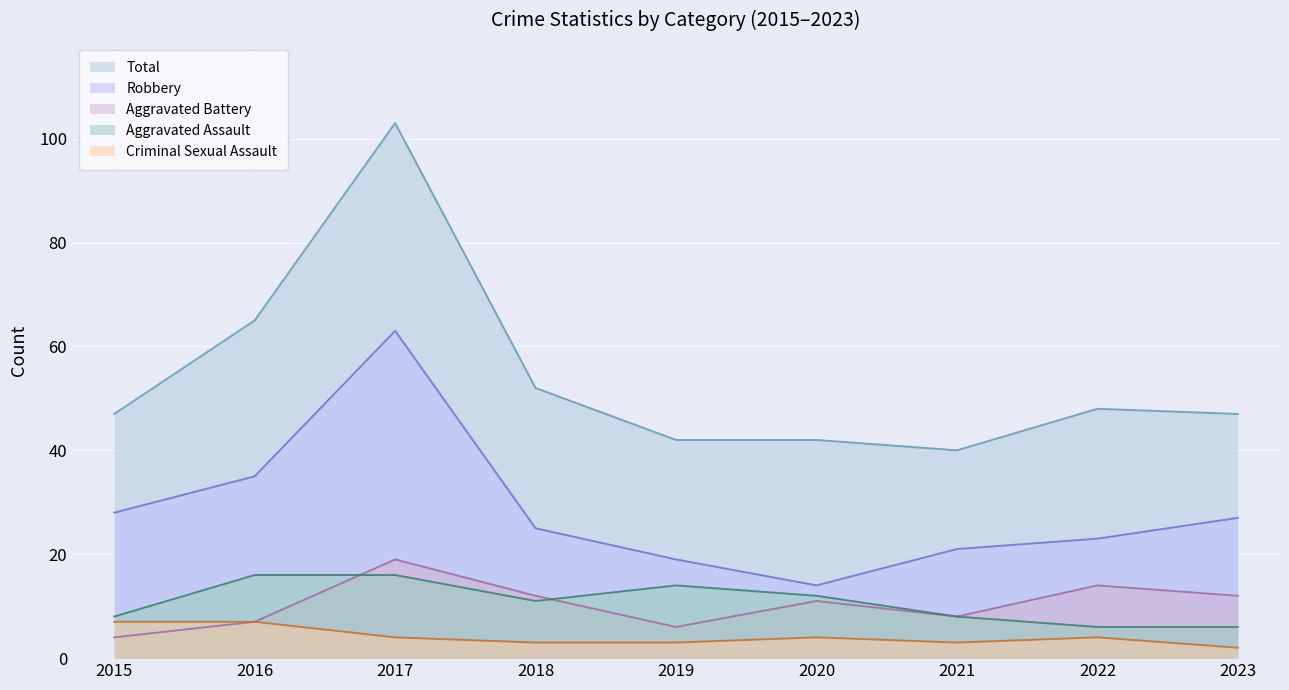

List the labels in order of Total value, smallest first.

2021, 2019, 2020, 2015, 2023, 2022, 2018, 2016, 2017